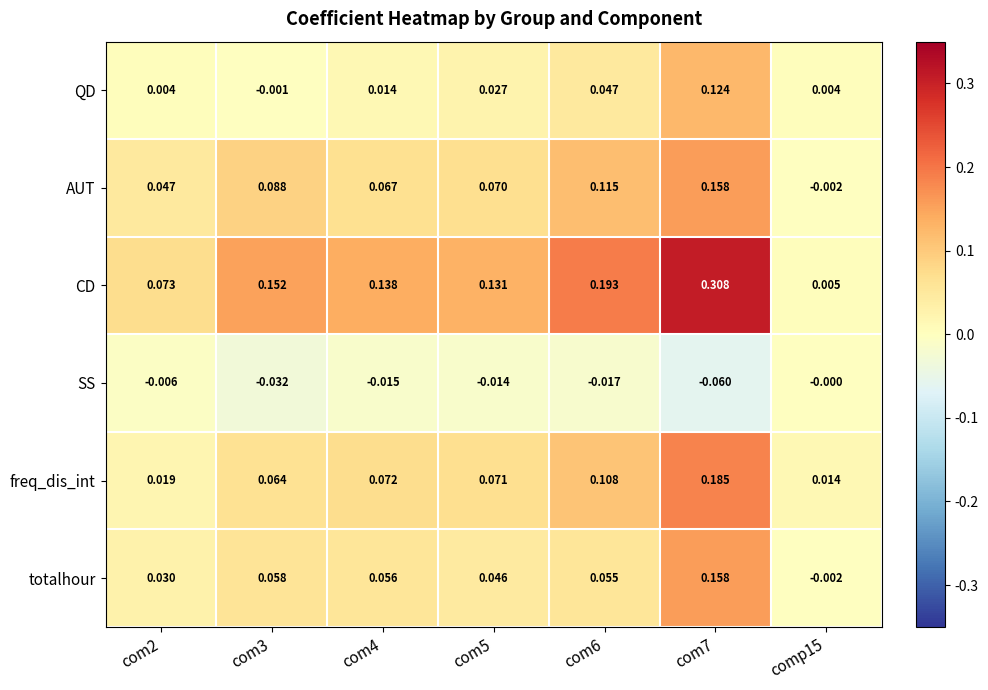

Which series has the widest spread of values?

CD